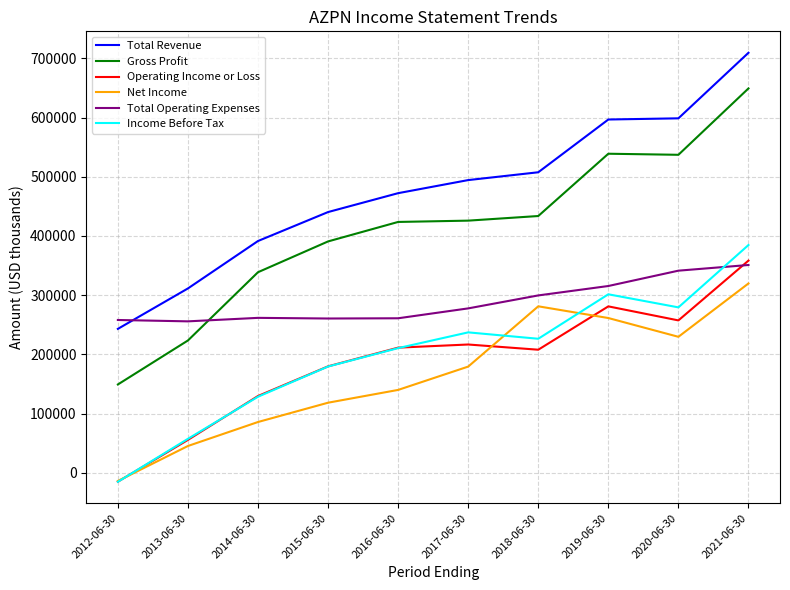

Rank the series by their maximum value, from highest to lowest.

Total Revenue, Gross Profit, Income Before Tax, Operating Income or Loss, Total Operating Expenses, Net Income